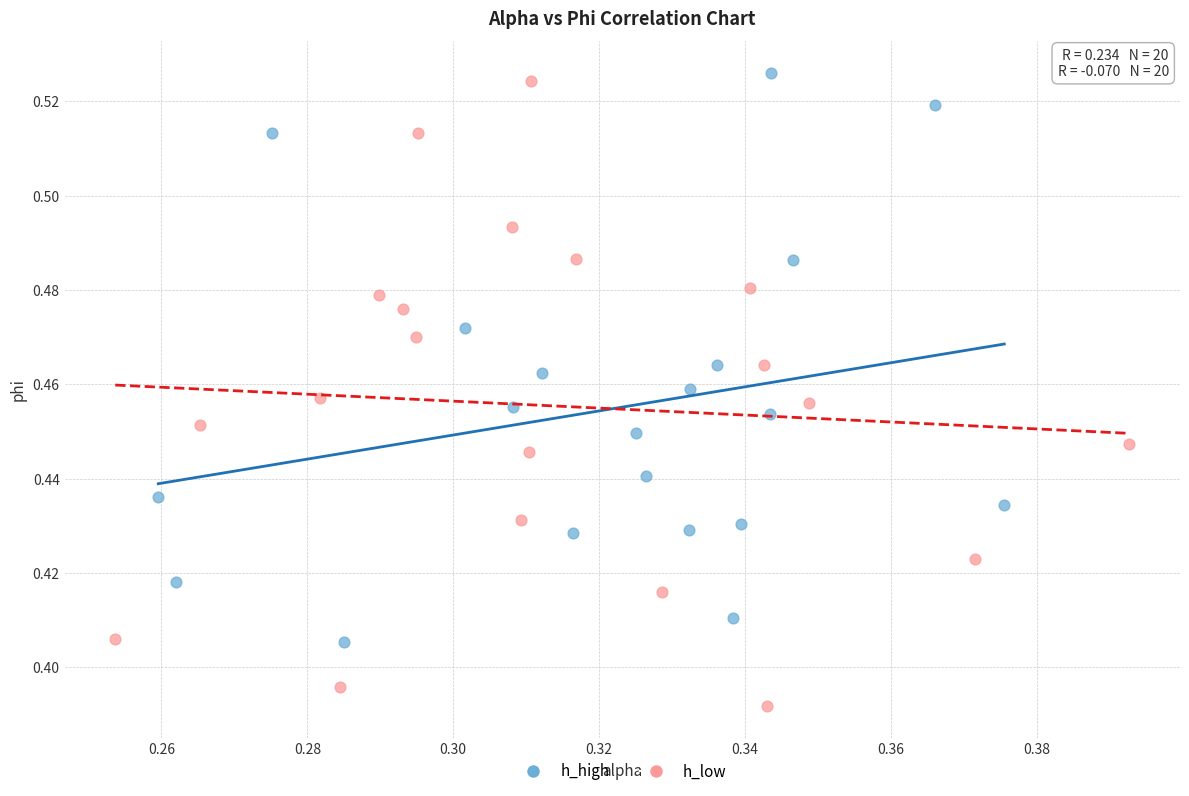

Which series reaches the minimum Y coordinate?

h_low